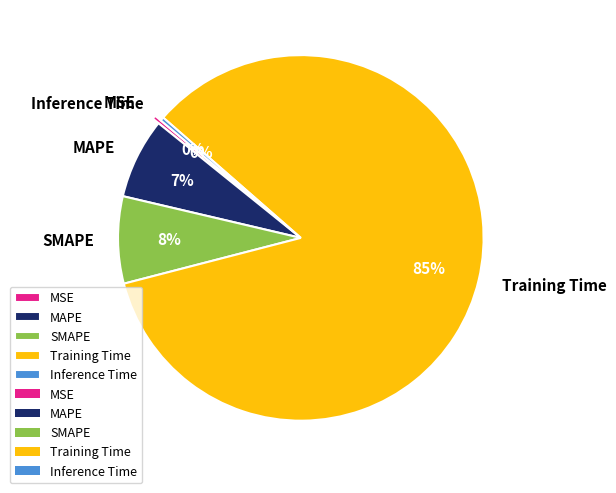

To the nearest percent, what percentage of the pie is Training Time?

85%